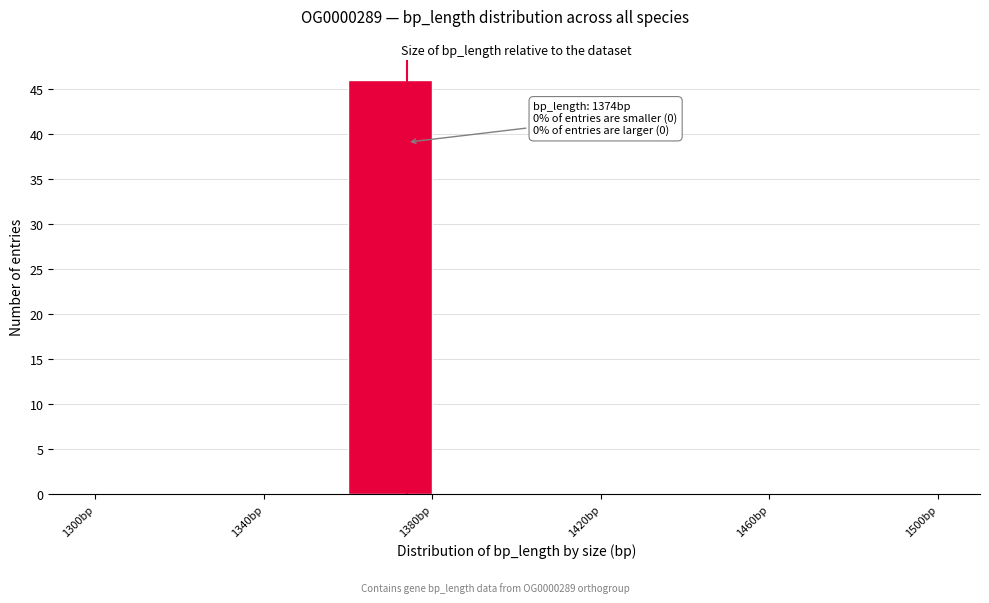

Over which range of the x-axis is the bar tallest?

1360 to 1380